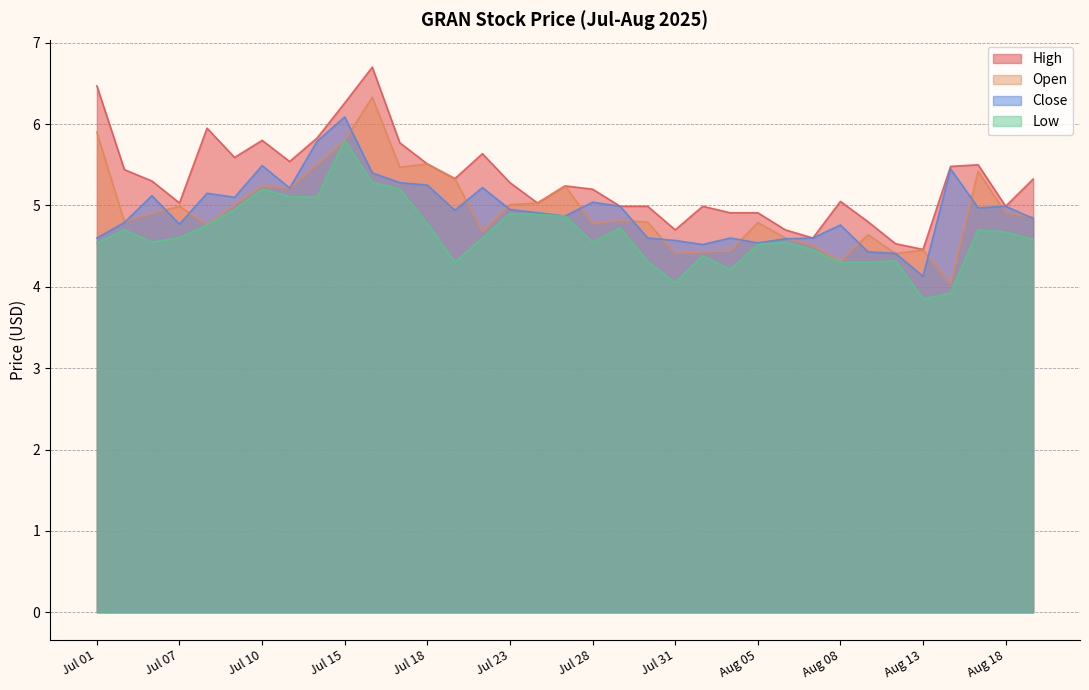

What is the maximum value shown in the chart?

6.7